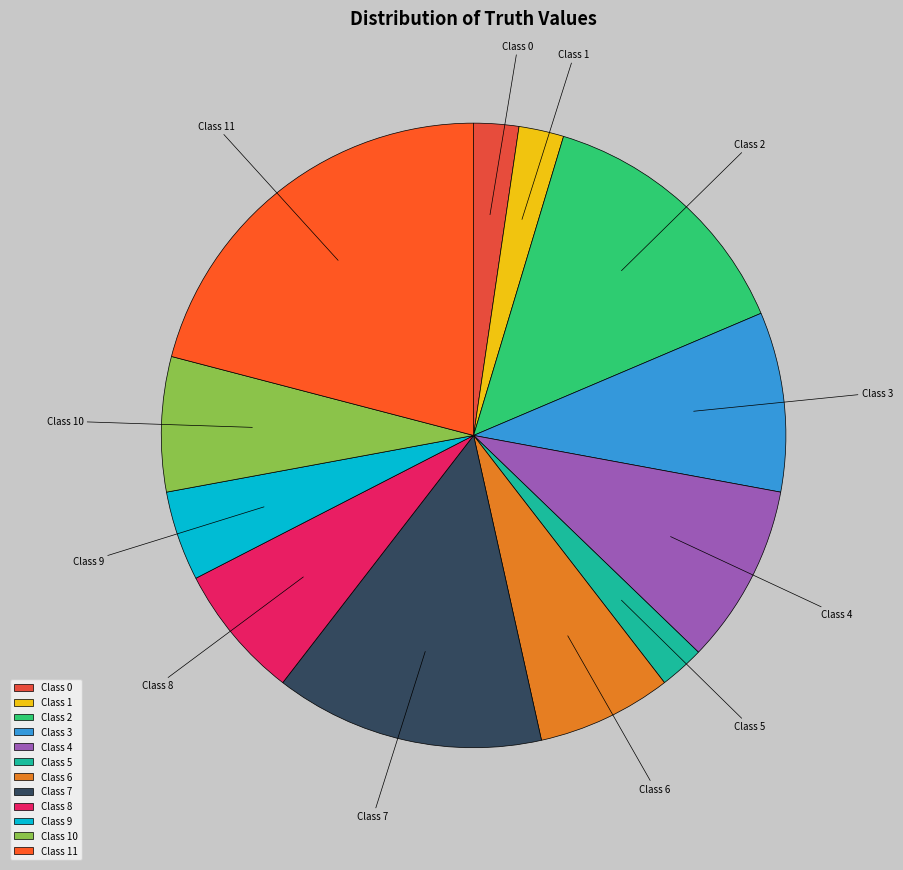

Does Class 4 account for over 50% of the chart?

No